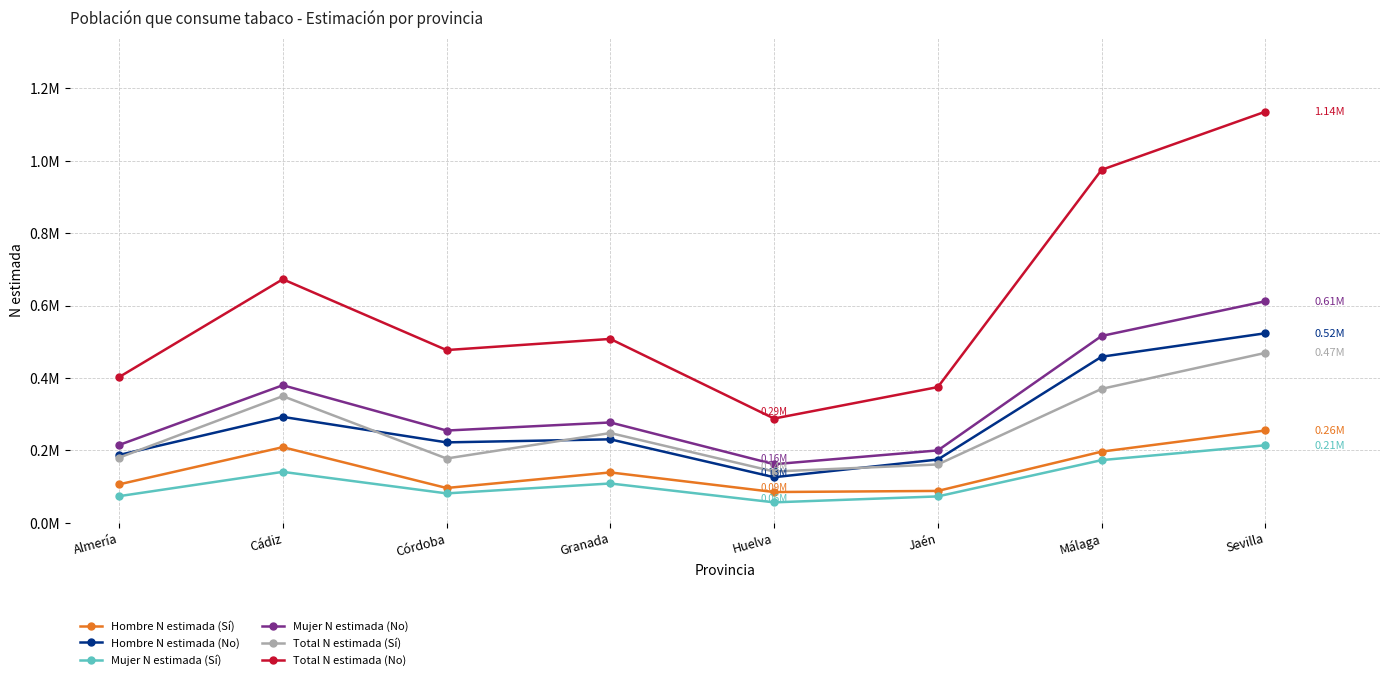

What is the label of the 2nd point from the left?

Cádiz